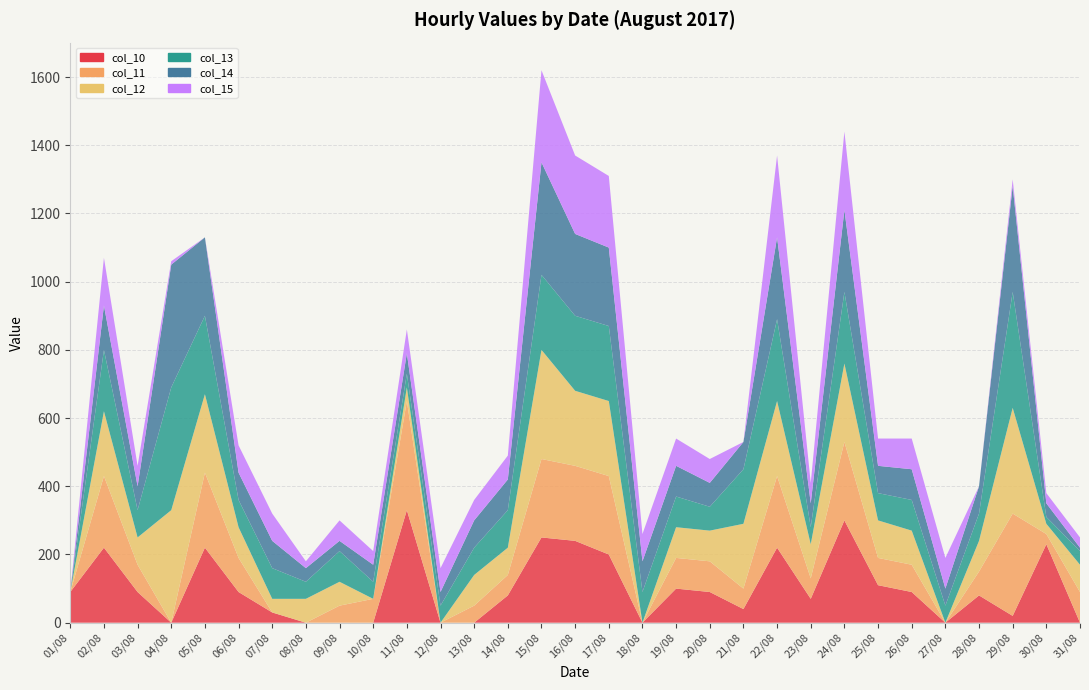

Reading left to right, transcribe all the data shown in this chart.

col_10: 01/08=90	02/08=220	03/08=90	04/08=0	05/08=220	06/08=90	07/08=30	08/08=0	09/08=0	10/08=0	11/08=330	12/08=0	13/08=0	14/08=80	15/08=250	16/08=240	17/08=200	18/08=0	19/08=100	20/08=90	21/08=40	22/08=220	23/08=70	24/08=300	25/08=110	26/08=90	27/08=0	28/08=80	29/08=20	30/08=230	31/08=0
col_11: 01/08=0	02/08=210	03/08=80	04/08=0	05/08=220	06/08=100	07/08=0	08/08=0	09/08=50	10/08=70	11/08=320	12/08=0	13/08=50	14/08=60	15/08=230	16/08=220	17/08=230	18/08=0	19/08=90	20/08=90	21/08=60	22/08=210	23/08=60	24/08=230	25/08=80	26/08=80	27/08=0	28/08=70	29/08=300	30/08=30	31/08=90
col_12: 01/08=0	02/08=190	03/08=80	04/08=330	05/08=230	06/08=90	07/08=40	08/08=70	09/08=70	10/08=0	11/08=40	12/08=0	13/08=90	14/08=80	15/08=320	16/08=220	17/08=220	18/08=0	19/08=90	20/08=90	21/08=190	22/08=220	23/08=100	24/08=230	25/08=110	26/08=100	27/08=0	28/08=90	29/08=310	30/08=30	31/08=80
col_13: 01/08=0	02/08=180	03/08=80	04/08=360	05/08=230	06/08=80	07/08=90	08/08=50	09/08=90	10/08=50	11/08=40	12/08=50	13/08=80	14/08=110	15/08=220	16/08=220	17/08=220	18/08=90	19/08=90	20/08=70	21/08=160	22/08=240	23/08=50	24/08=210	25/08=80	26/08=90	27/08=50	28/08=80	29/08=340	30/08=20	31/08=40
col_14: 01/08=0	02/08=130	03/08=70	04/08=360	05/08=230	06/08=80	07/08=80	08/08=40	09/08=30	10/08=50	11/08=60	12/08=40	13/08=80	14/08=90	15/08=330	16/08=240	17/08=230	18/08=90	19/08=90	20/08=70	21/08=80	22/08=240	23/08=70	24/08=240	25/08=80	26/08=90	27/08=50	28/08=80	29/08=310	30/08=40	31/08=10
col_15: 01/08=0	02/08=140	03/08=60	04/08=10	05/08=0	06/08=80	07/08=80	08/08=20	09/08=60	10/08=40	11/08=70	12/08=70	13/08=60	14/08=70	15/08=270	16/08=230	17/08=210	18/08=80	19/08=80	20/08=70	21/08=0	22/08=240	23/08=60	24/08=230	25/08=80	26/08=90	27/08=90	28/08=0	29/08=20	30/08=30	31/08=30